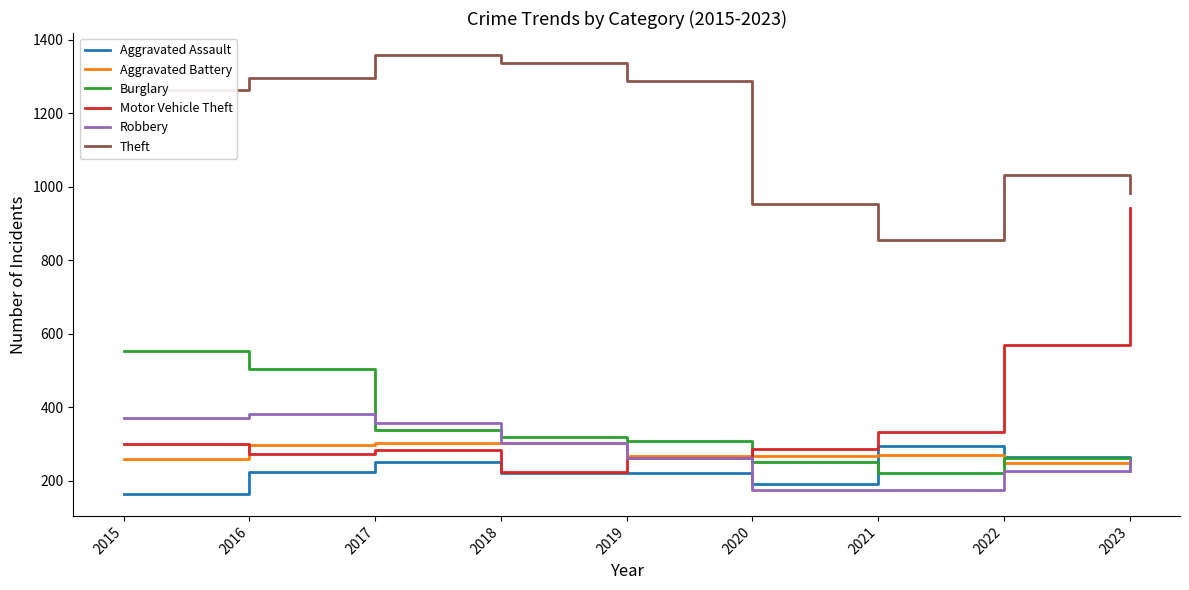

Which series changed the most between 2020 and 2022?

Motor Vehicle Theft